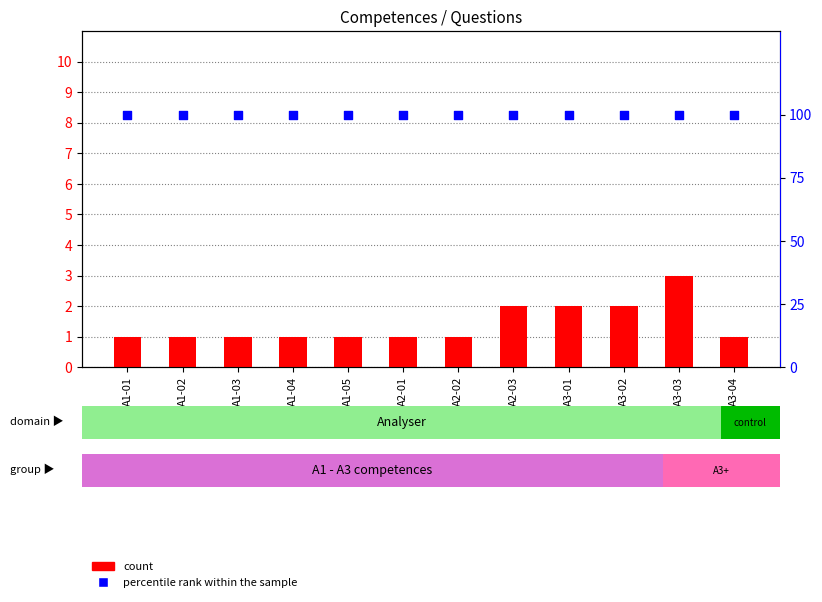

Which series contains the lowest Y value?

count